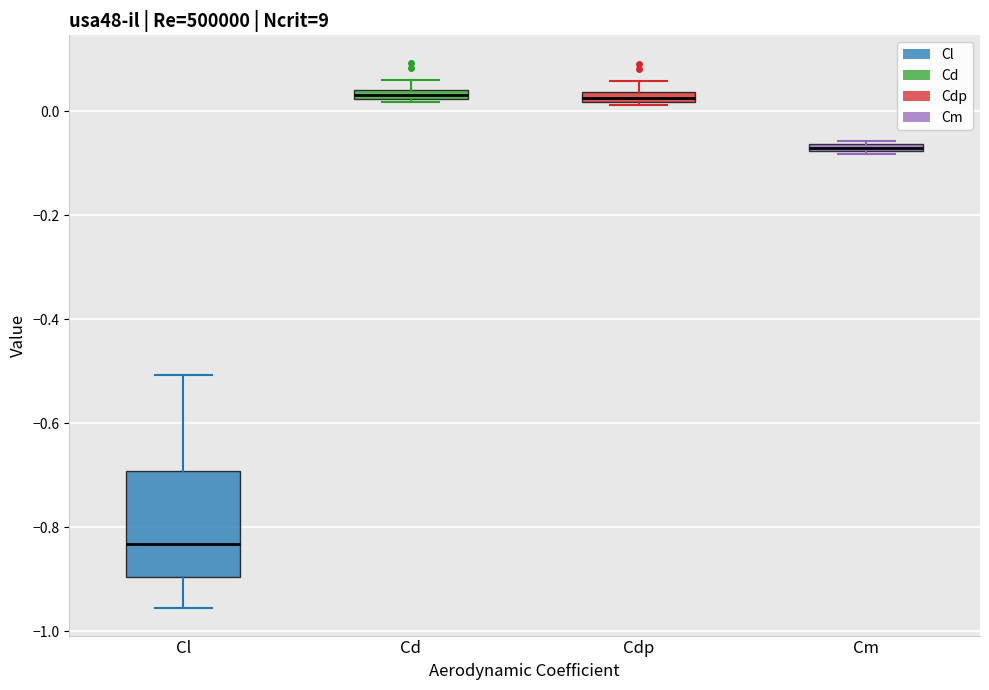

Which box has the lowest median line?

Cl